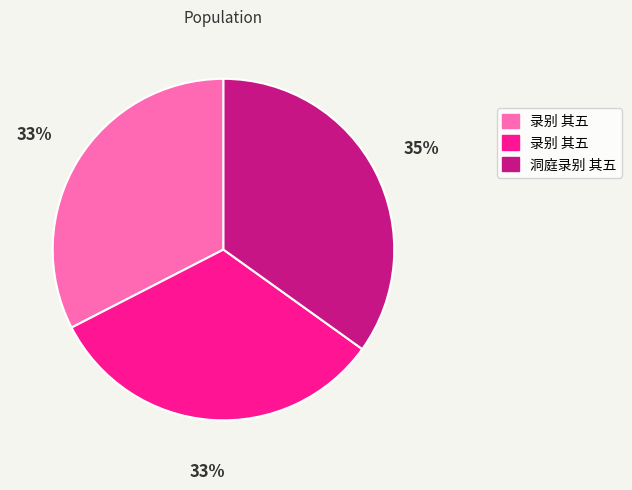

Is there a majority slice in this chart?

No